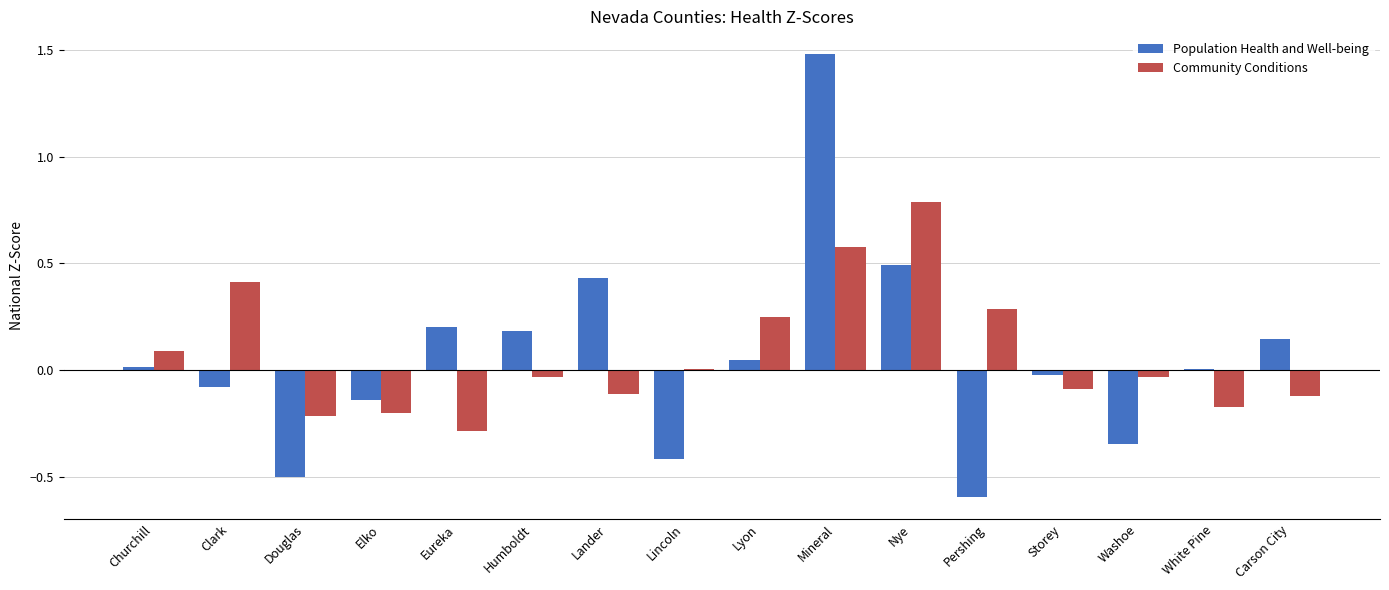

What is the sum of all Population Health and Well-being values?

0.9